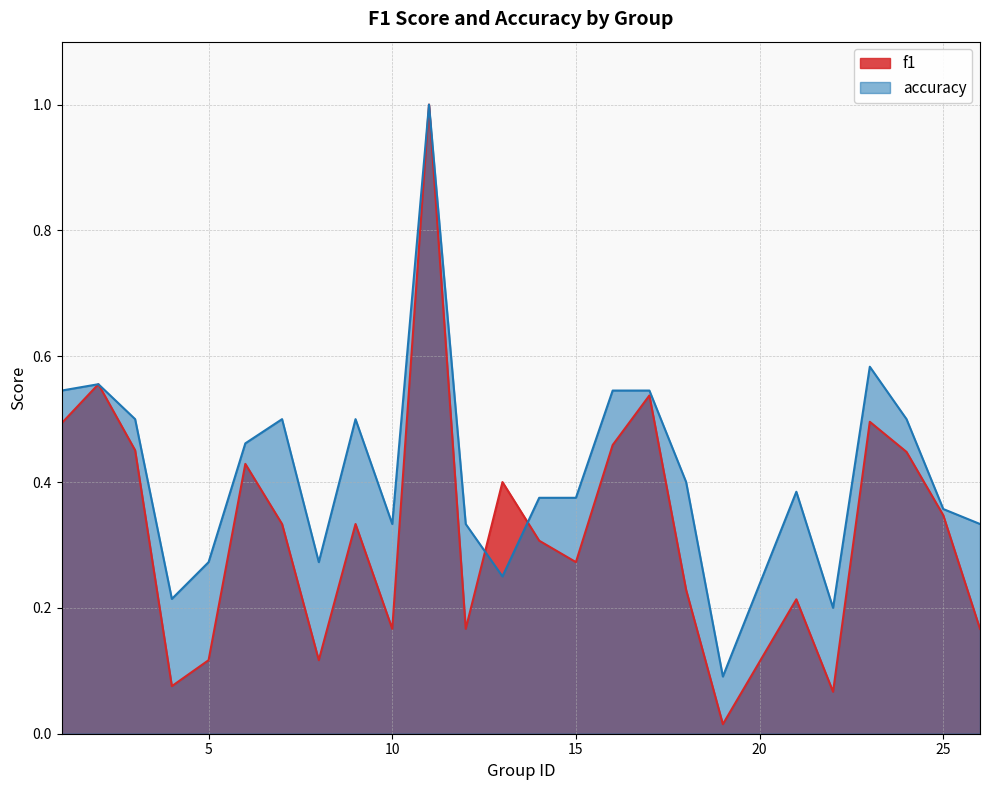

Rank the series by their average value, from lowest to highest.

f1, accuracy